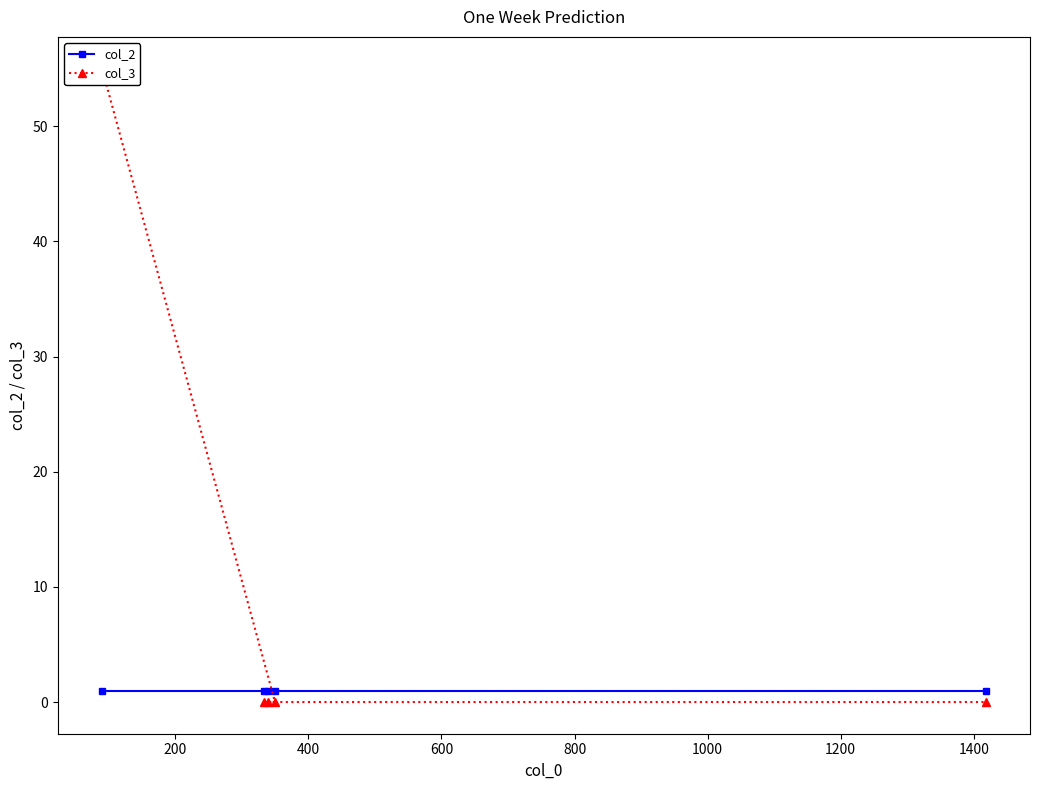

How many distinct data groups are displayed?

2